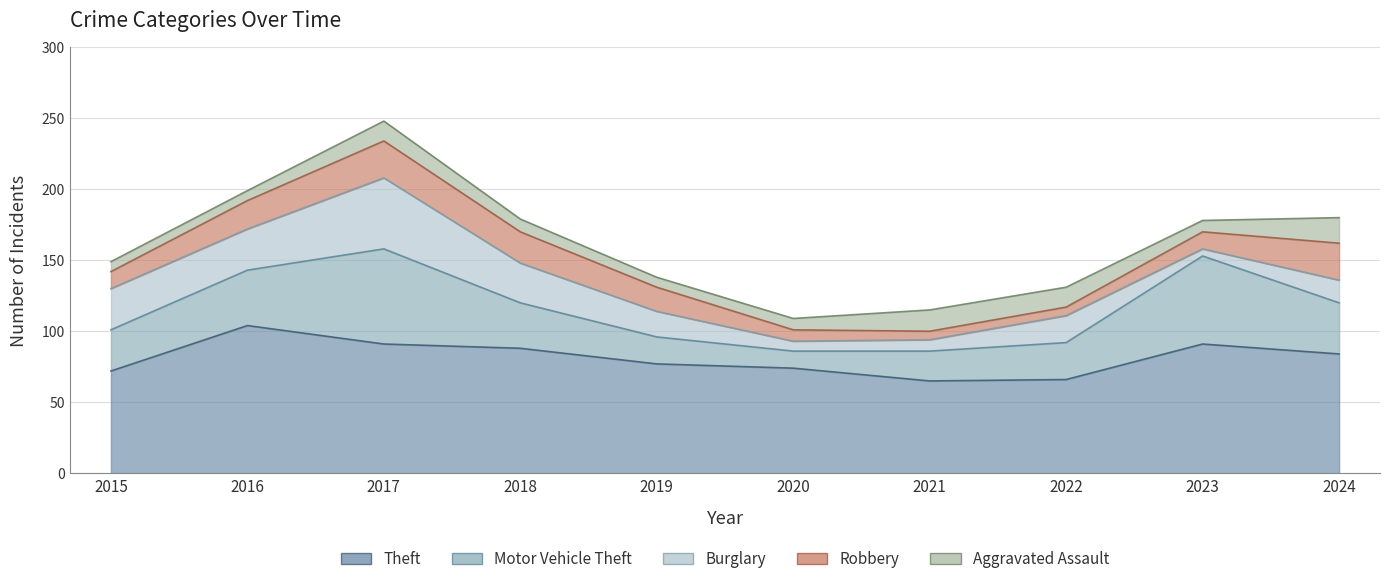

Is it true that Aggravated Assault equals 14 at 2017?

True